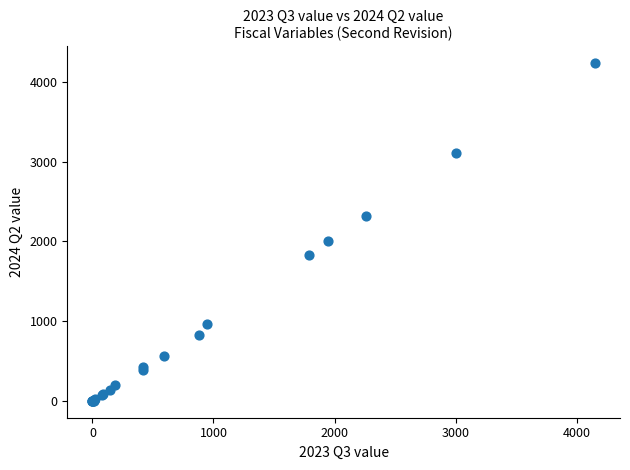

What Y value in the scatter plot is closest to 2118?

2007.8